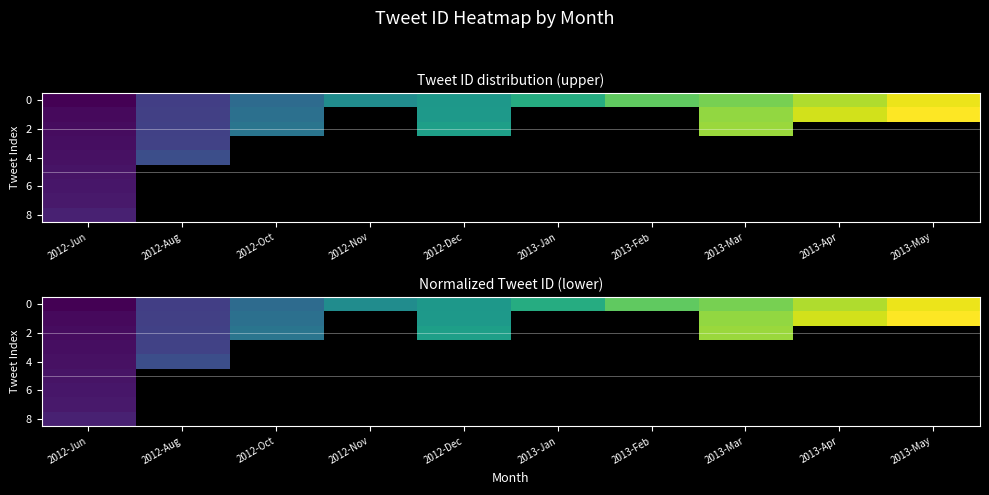

Which has a higher value, 2012-Nov or 2012-Jun?

2012-Nov